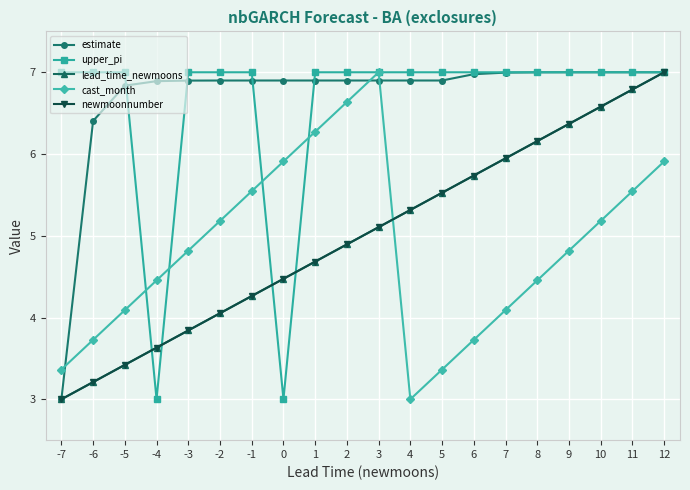

Is this an area chart (filled region under the line)?

No